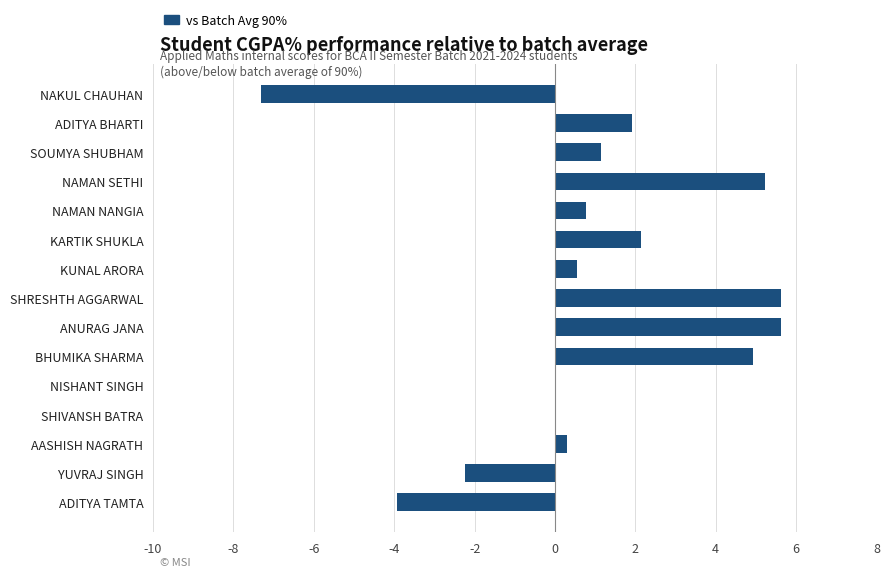

What is the sum of all values?

14.8